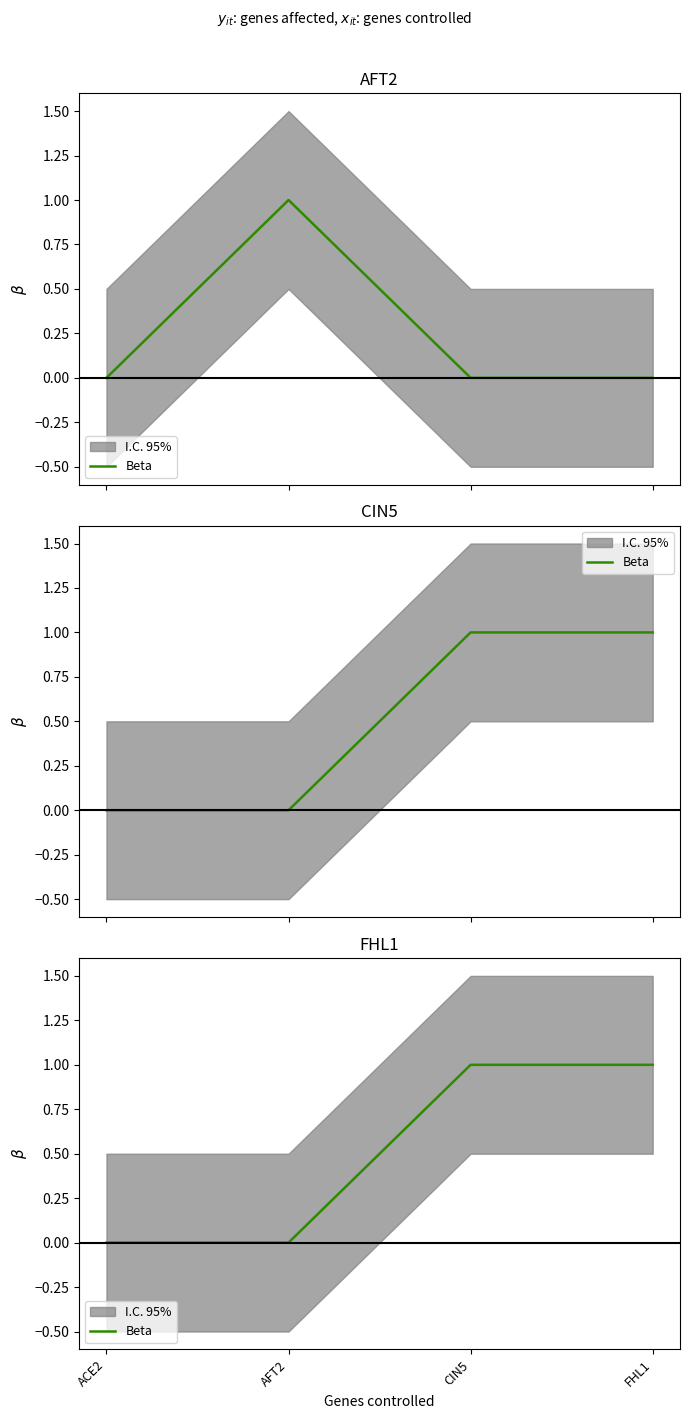

How many lines are shown in the chart?

1